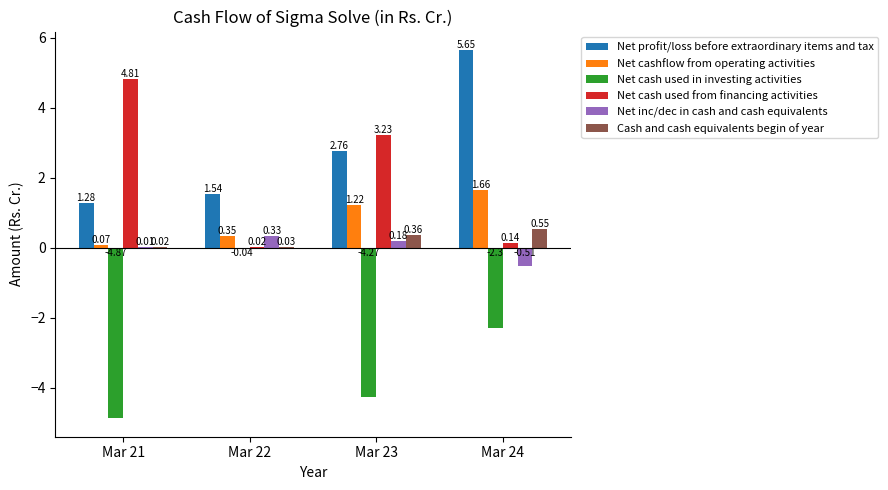

What is the sum of all Net cashflow from operating activities values?

3.3